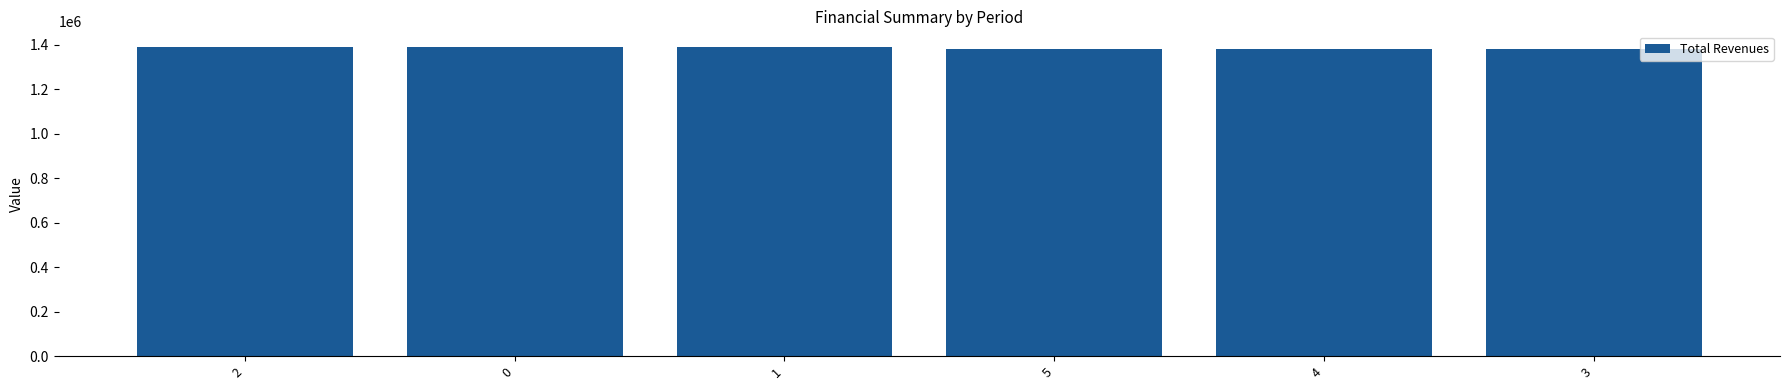

What is the sum of the values at 1 and 3?

2771818.0